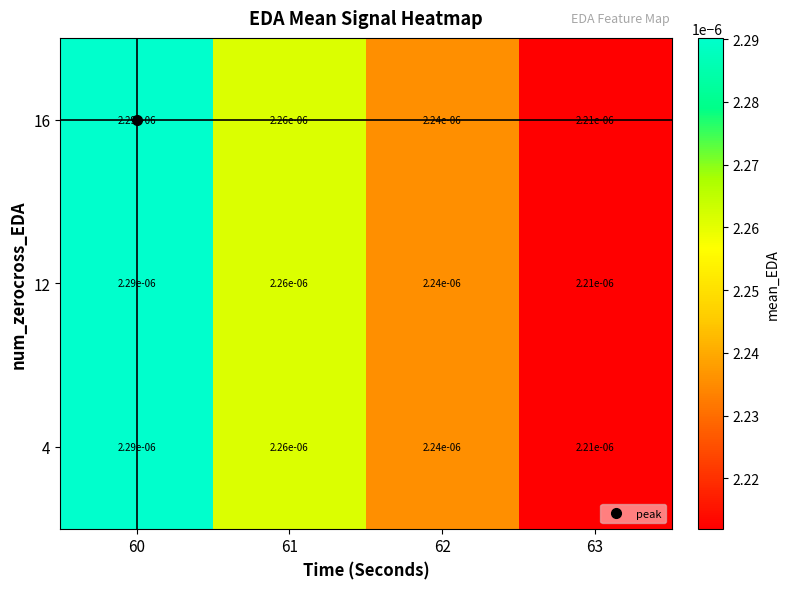

At 61, list the series in order from smallest to largest.

16, 12, 4